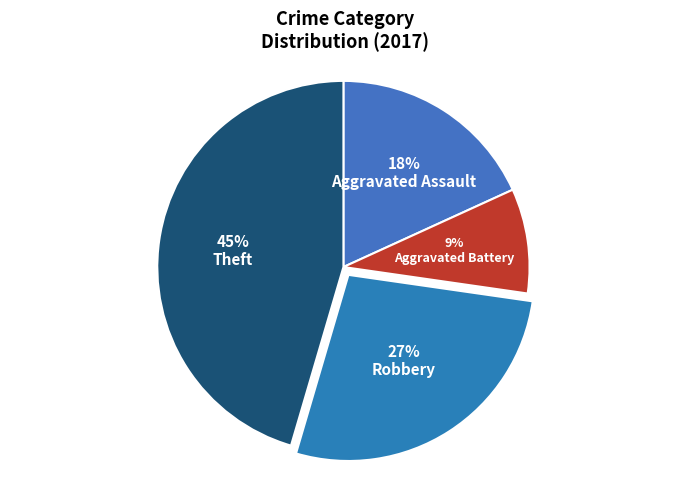

The Aggravated Battery slice represents 1% of the pie. True or false?

False